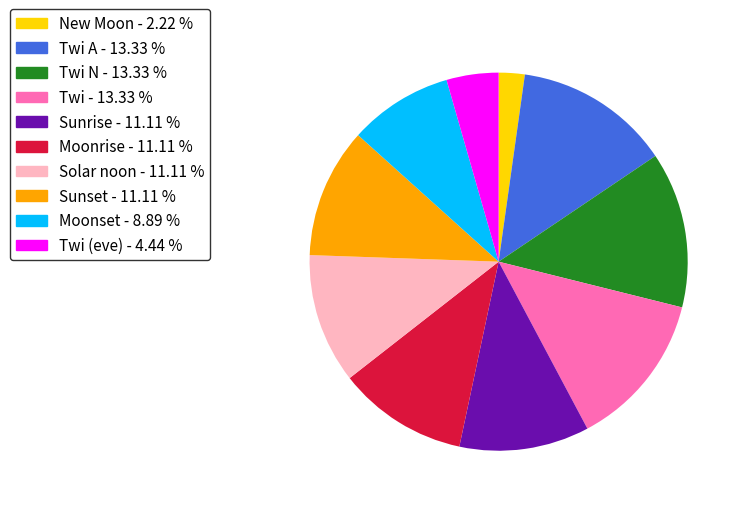

Which slice is the smallest?

New Moon - 2.22 %